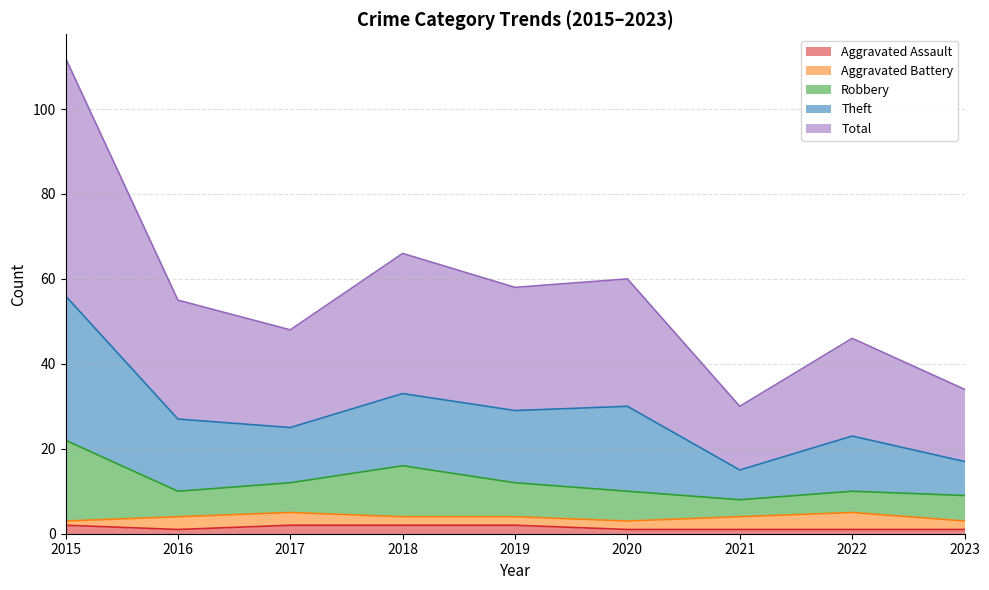

Does the chart display data point markers on the line(s)?

No